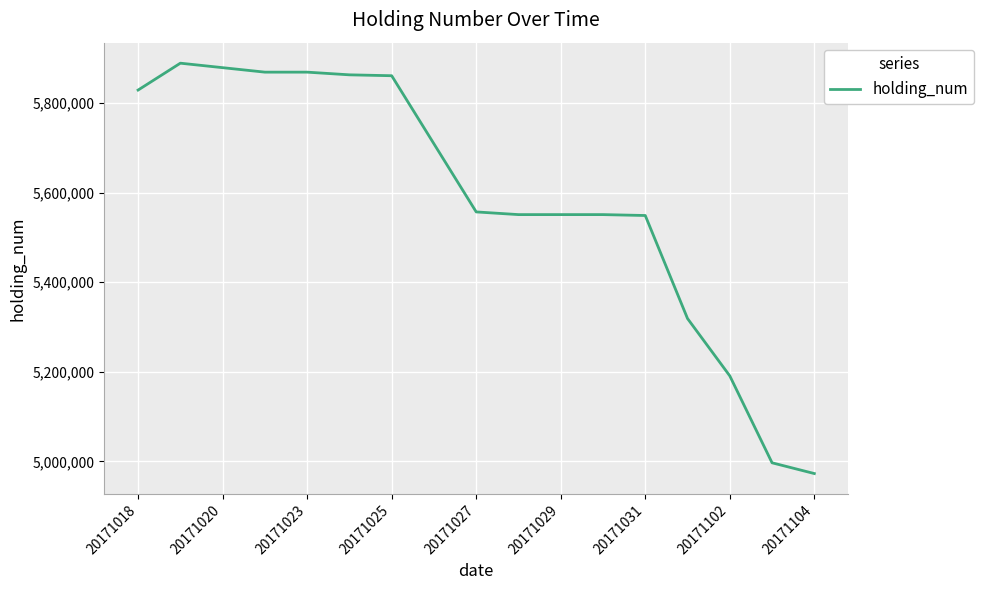

Does the chart have visible grid lines?

Yes